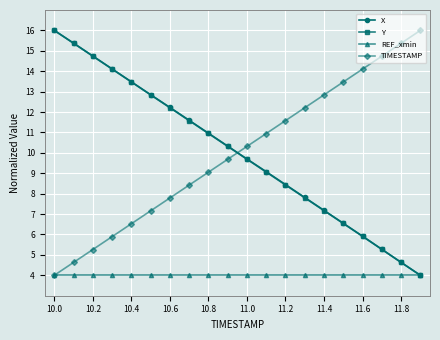

How many times do Y and TIMESTAMP cross each other?

1